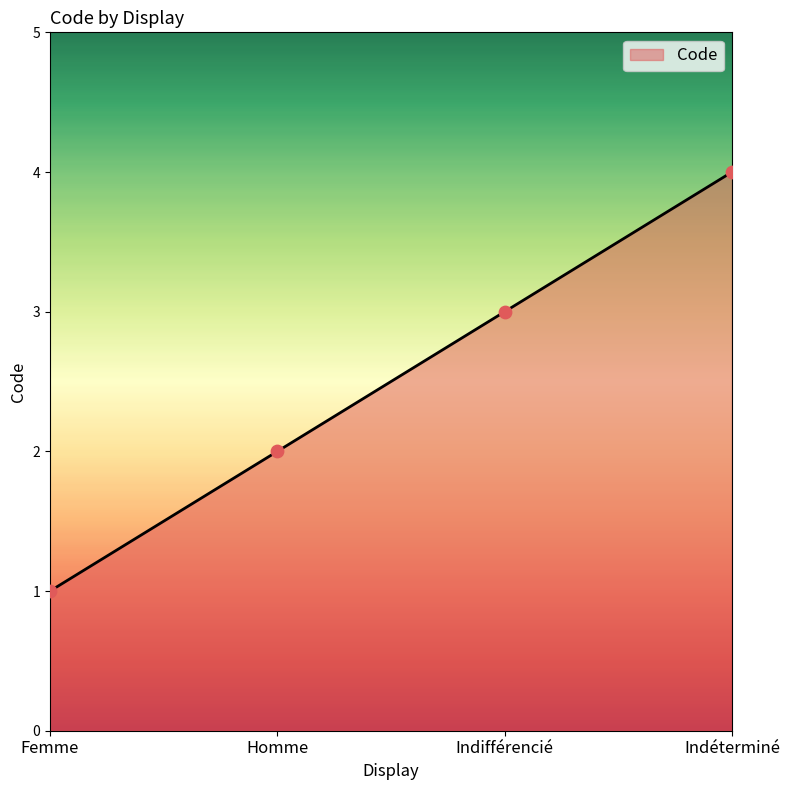

What is the ratio of the value at Femme to the value at Indifférencié?

0.3